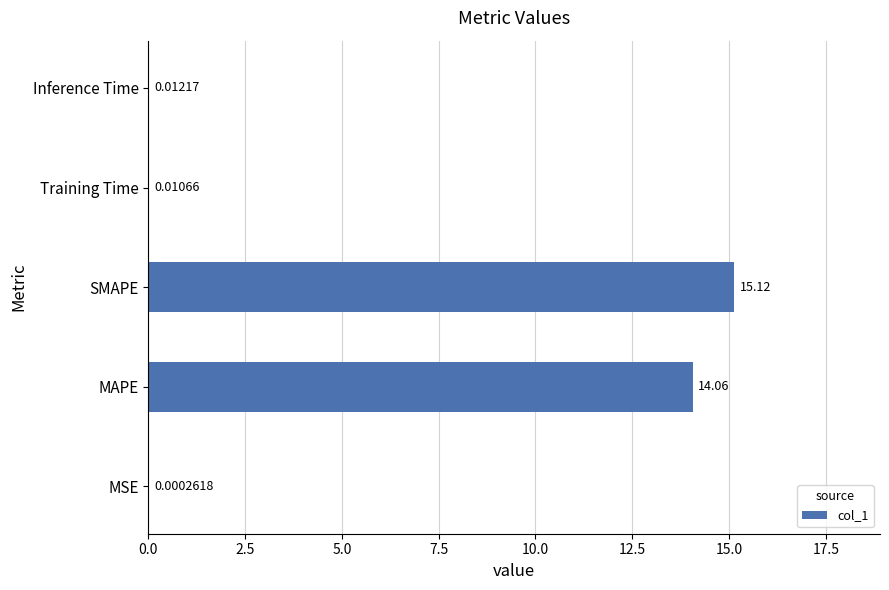

What is the sum of all values?

29.2